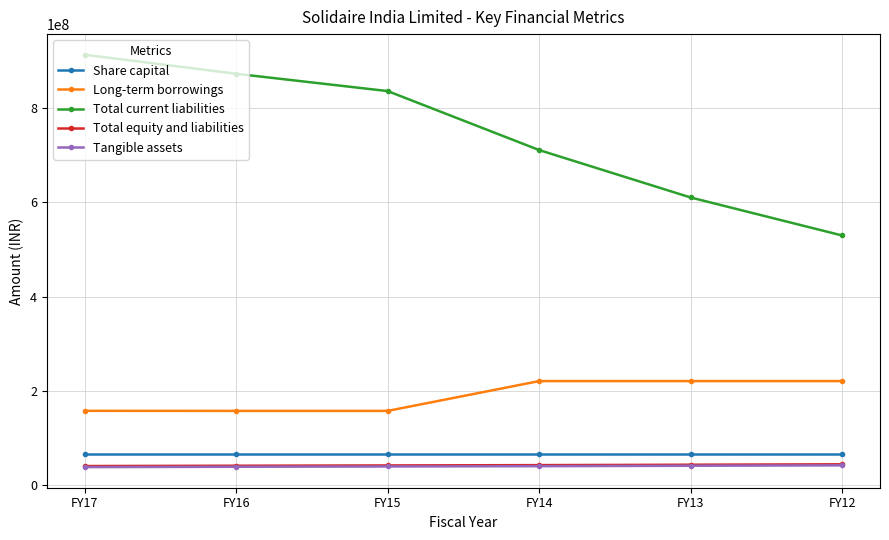

What is the difference between the Tangible assets values at FY16 and FY12?

3023581